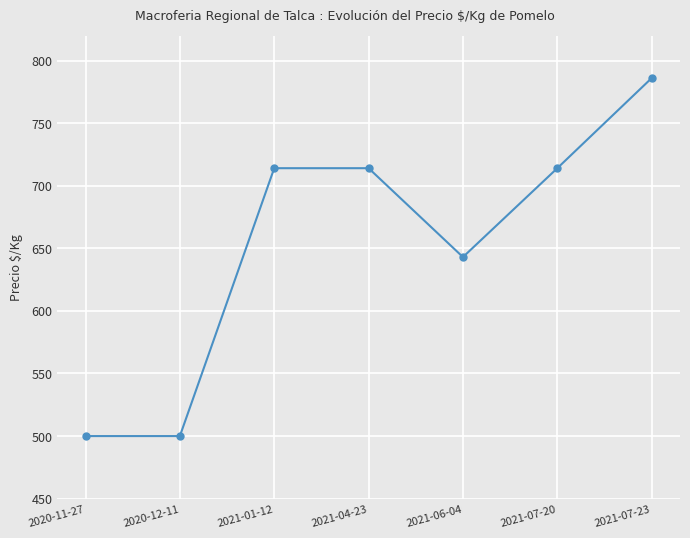

Reading left to right, list all the values displayed in this chart.

500	500	714	714	643	714	786